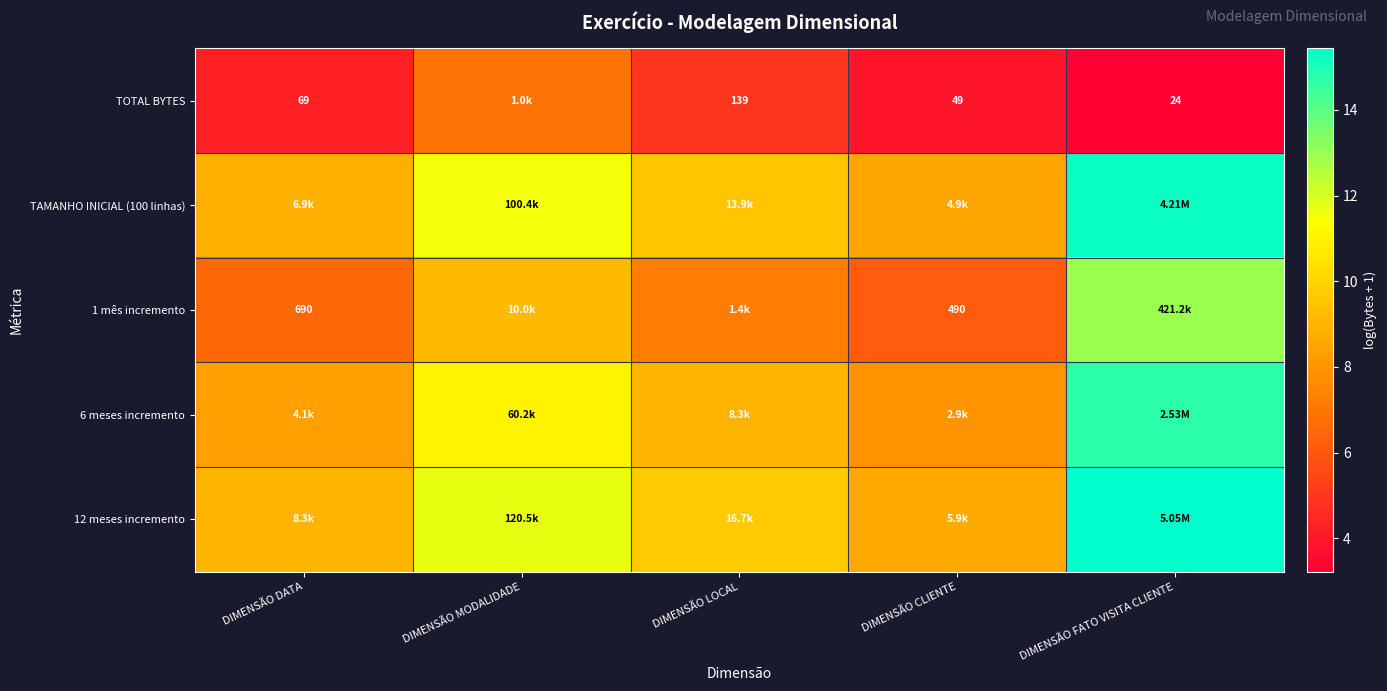

Where is 6 meses incremento nearest to the value 11?

DIMENSÃO MODALIDADE